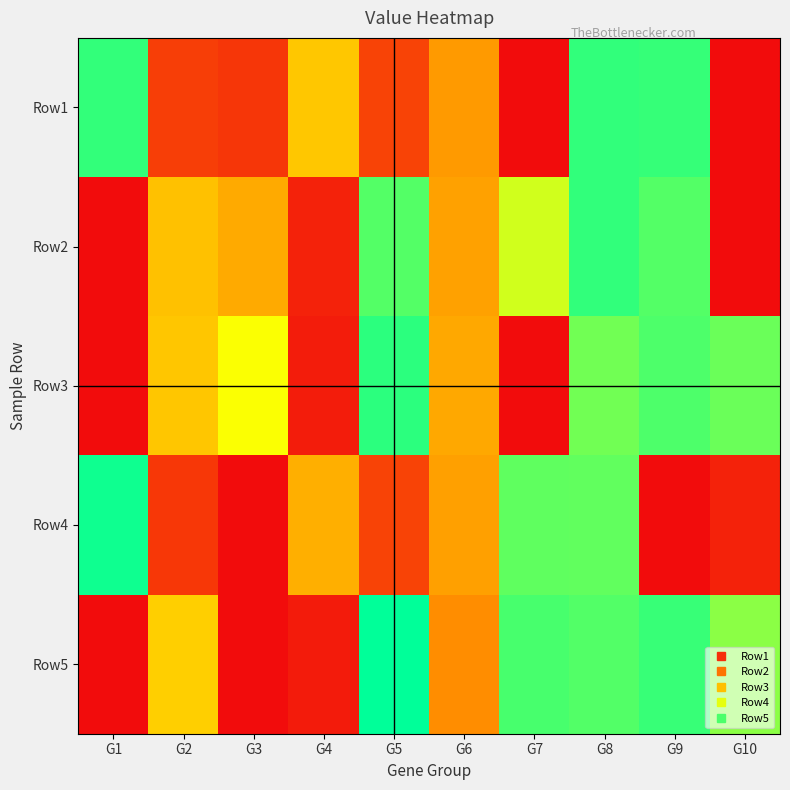

At how many categories does at least one series exceed 0?

10